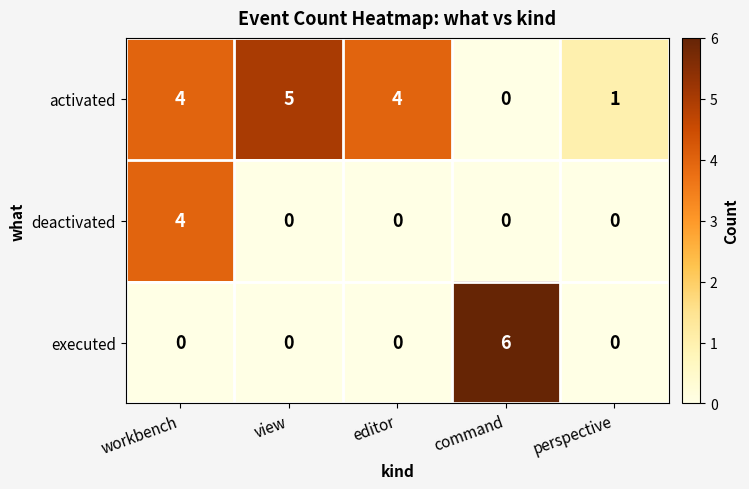

Rank the series by their maximum value, from highest to lowest.

executed, activated, deactivated